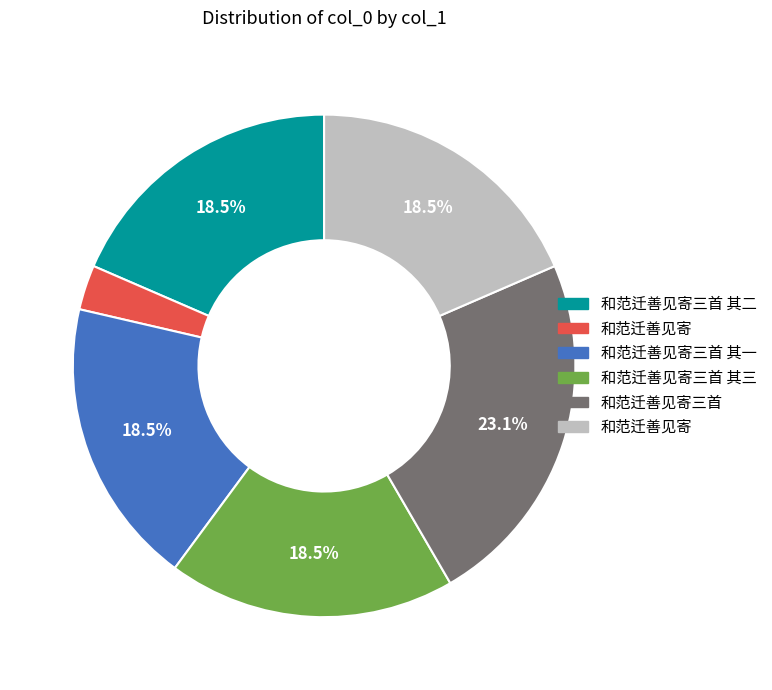

Is there any slice that represents more than half of the pie?

No